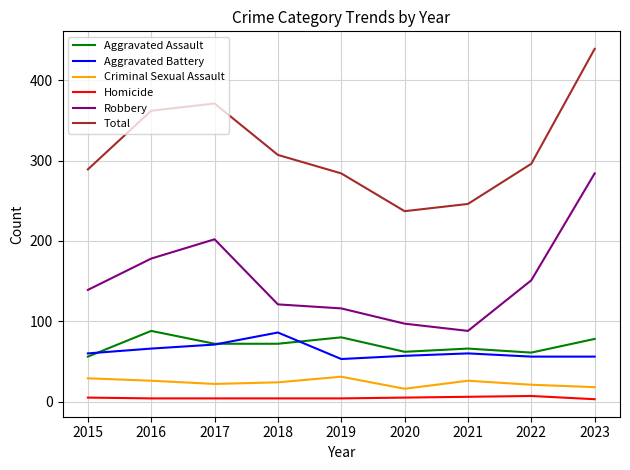

At which category is the sum across all series the highest?

2023